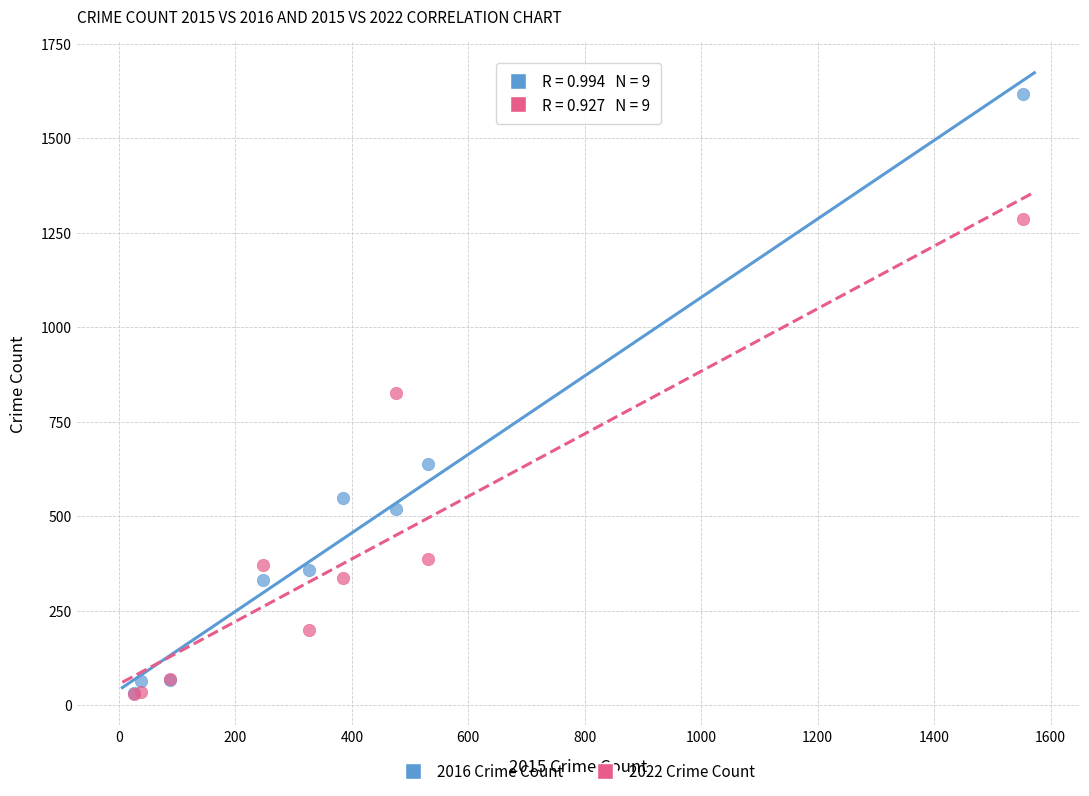

What are all the series names shown in the legend?

2016 Crime Count, 2022 Crime Count